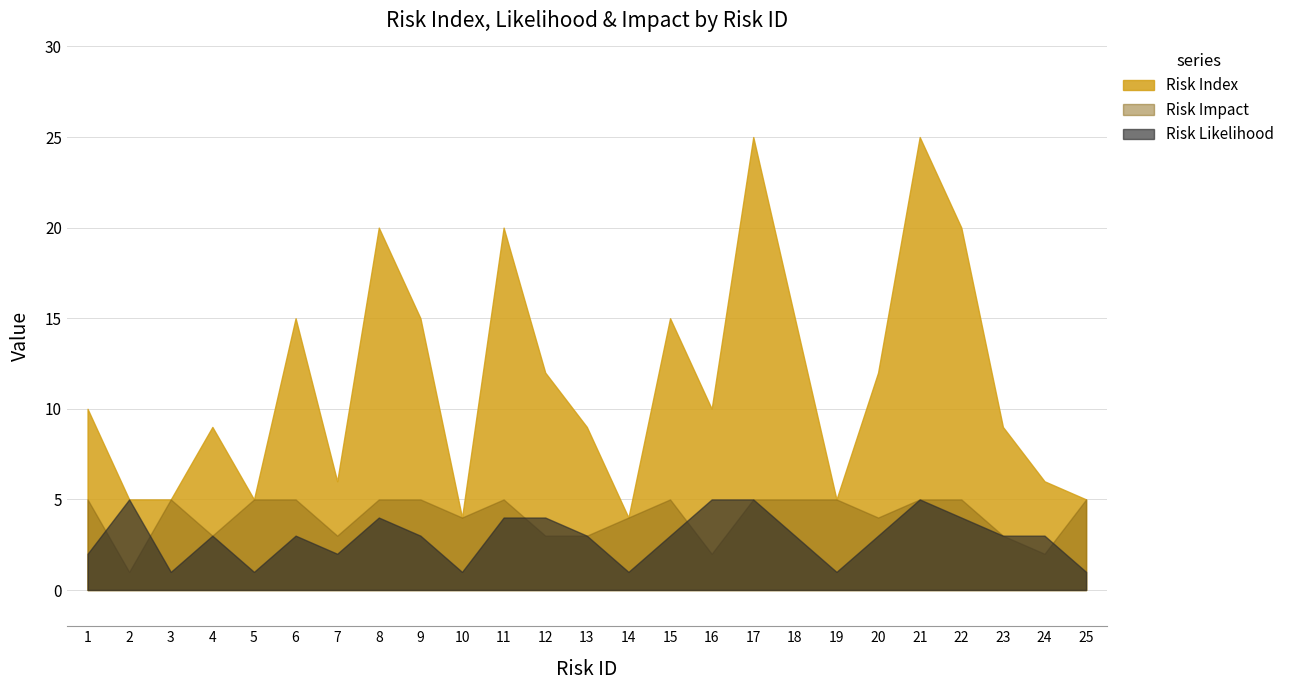

At how many categories does at least one series exceed 11?

11